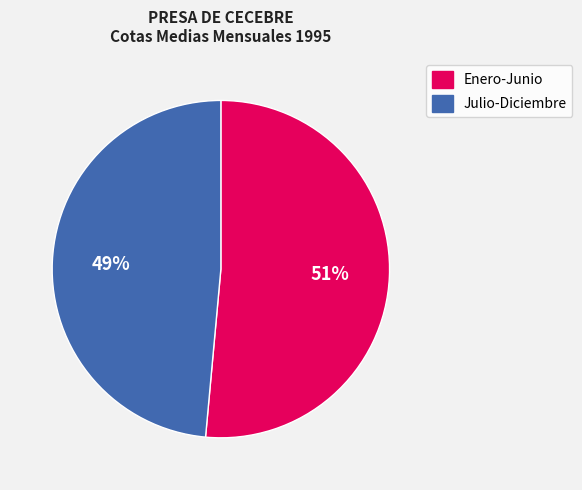

Is there any slice that represents more than half of the pie?

Yes